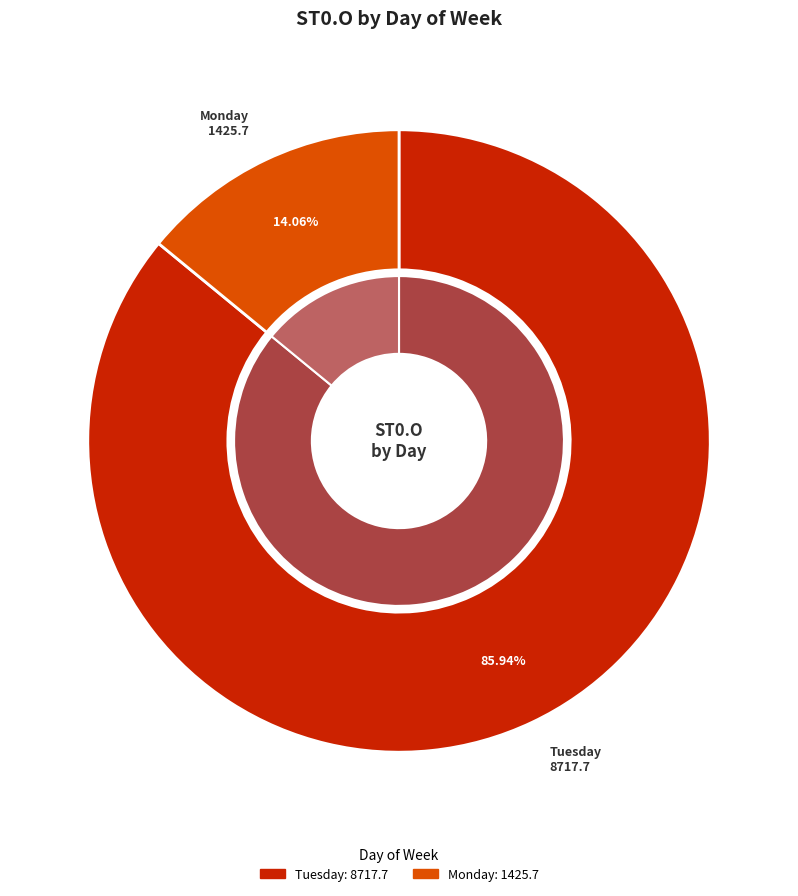

Is Tuesday the majority of the pie?

No